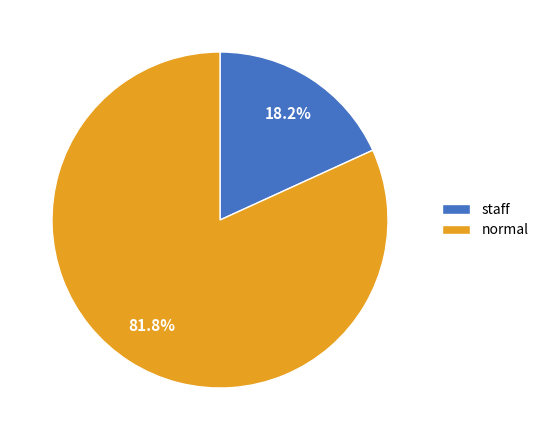

Between staff and normal, which is larger?

normal